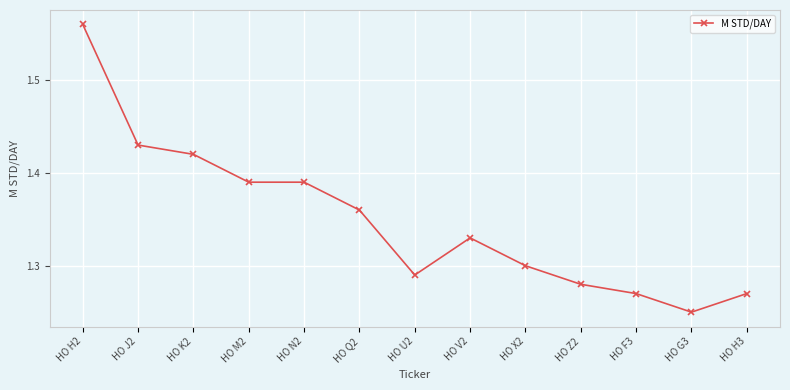

Which label corresponds to the smallest value in the chart?

HO G3